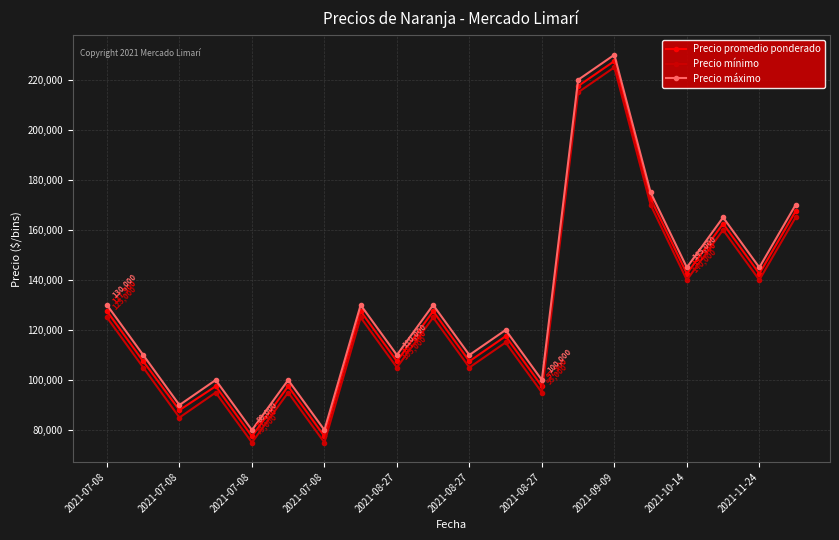

Rank the series by their average value, from lowest to highest.

Precio mínimo, Precio promedio ponderado, Precio máximo